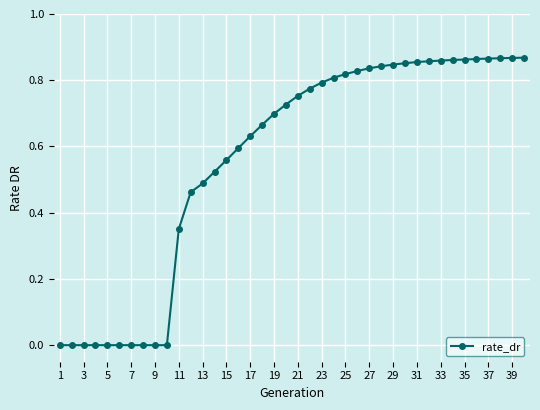

How many distinct data groups are displayed?

1